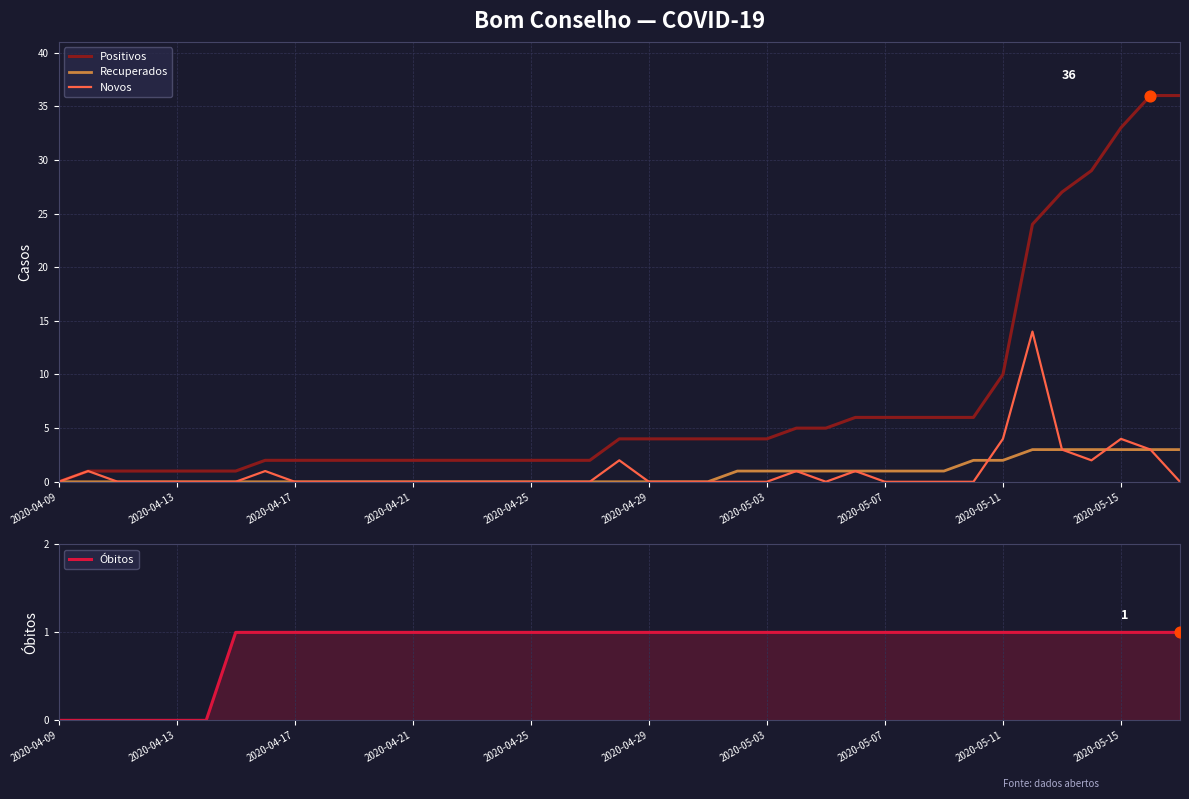

What are all the series names shown in the legend?

Positivos, Recuperados, Novos, Óbitos